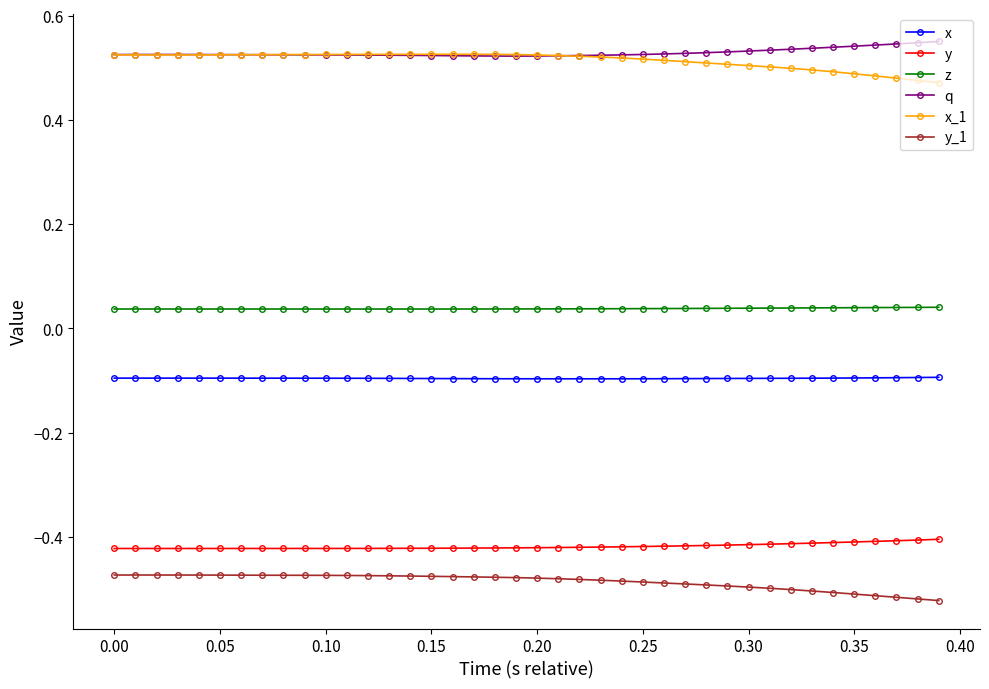

At how many categories does at least one series exceed 0?

40